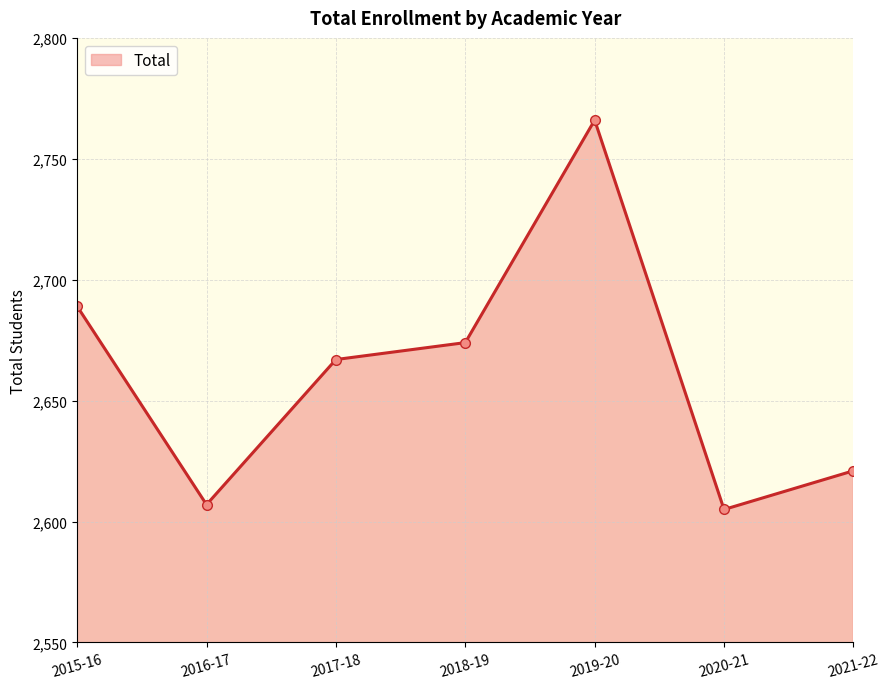

Reading right to left, extract all data points from this chart.

2621	2605	2766	2674	2667	2607	2689